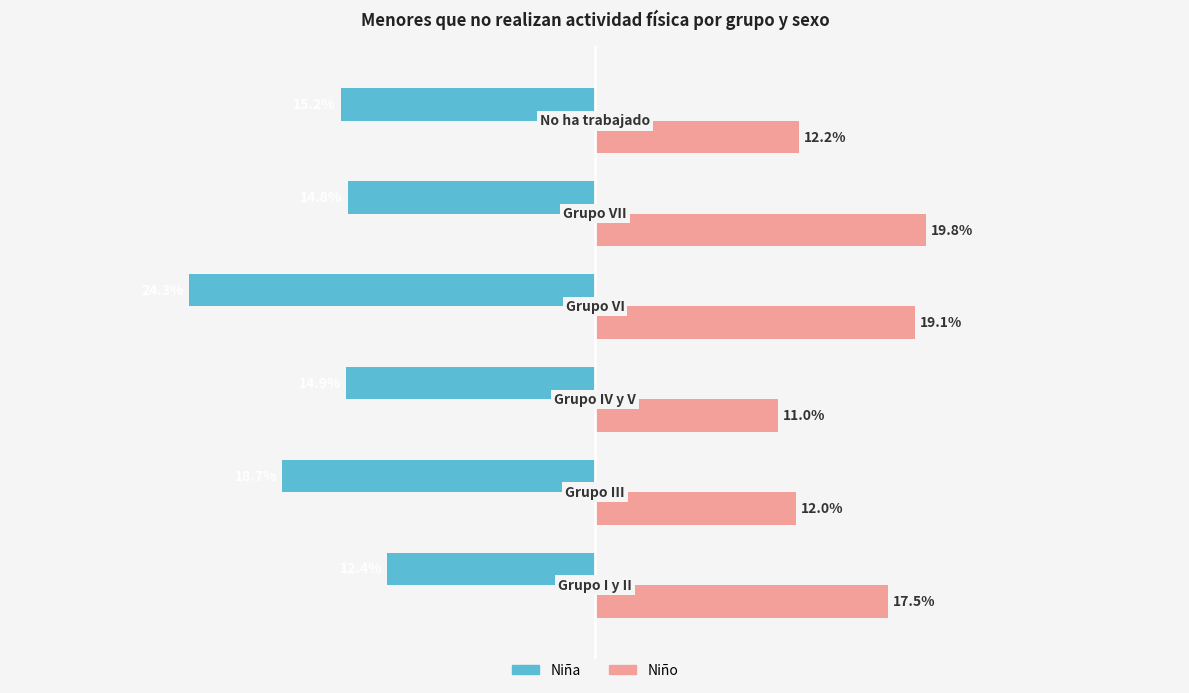

Which series has the largest total across all categories?

Niño